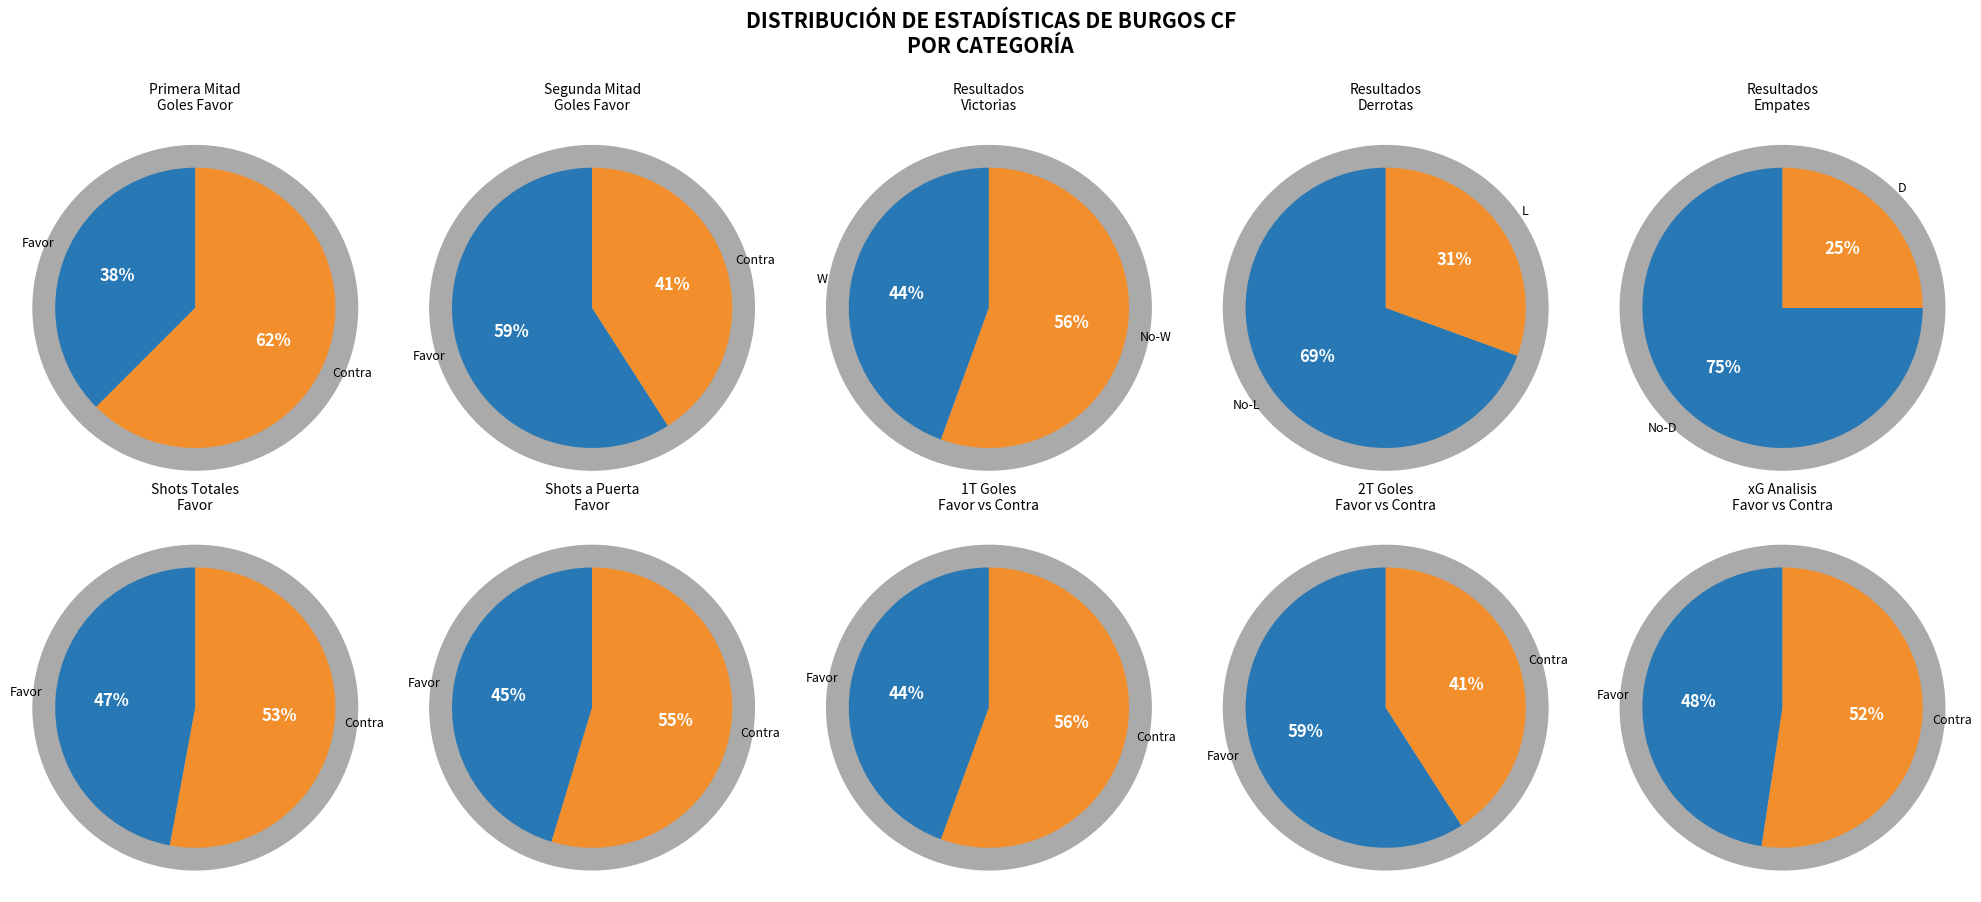

The D slice represents 25% of the pie. True or false?

True